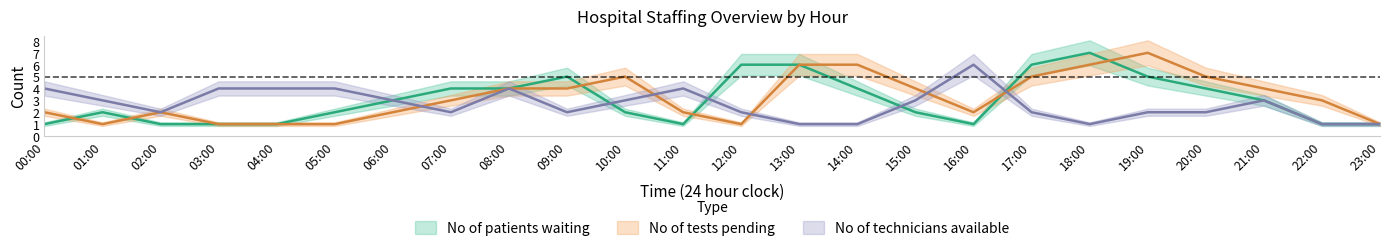

True or false: No of patients waiting and No of tests pending cross at least once.

True